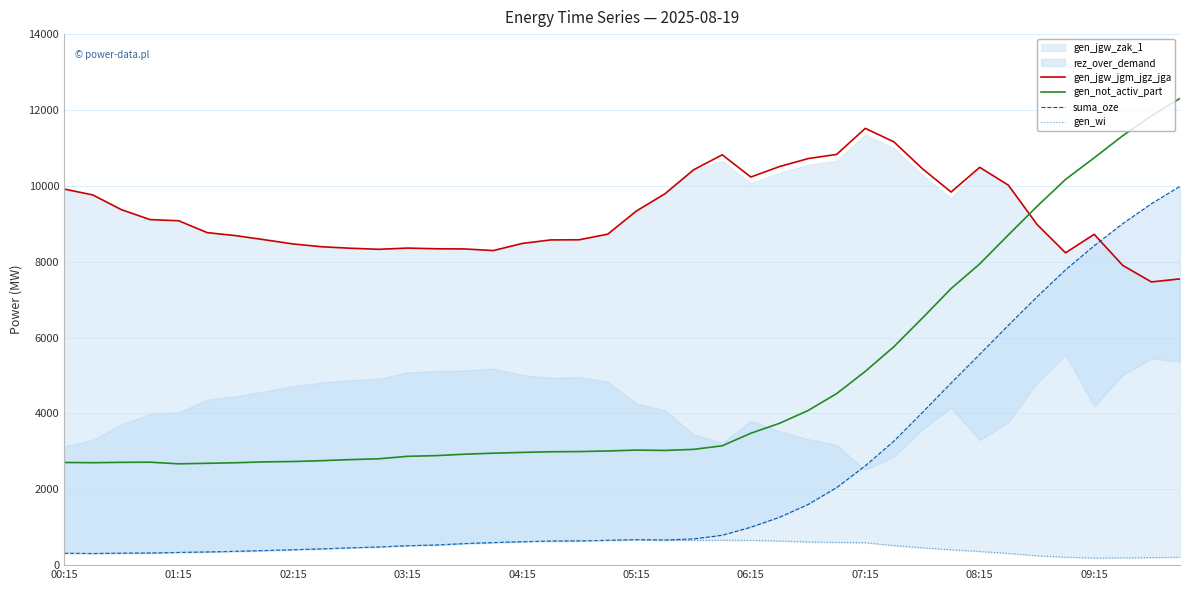

How many lines are shown in the chart?

4